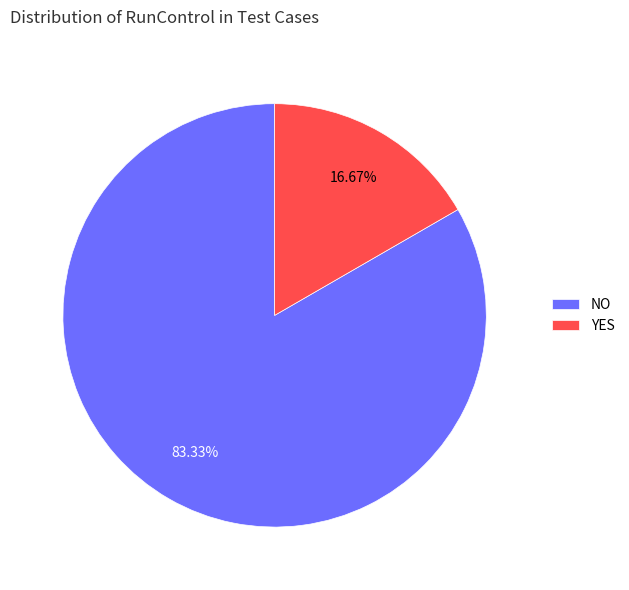

Does NO represent more than half of the total?

Yes